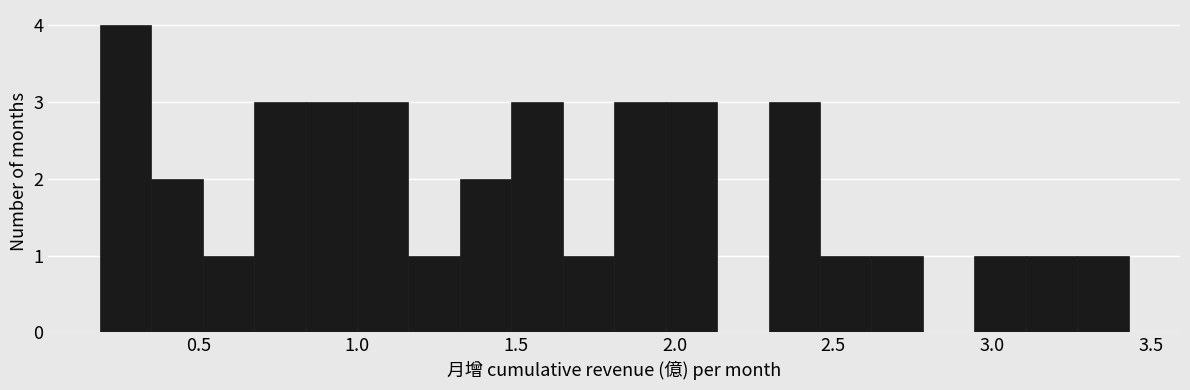

Read against the x-axis, roughly where is the centre of the tallest bar?

0.25